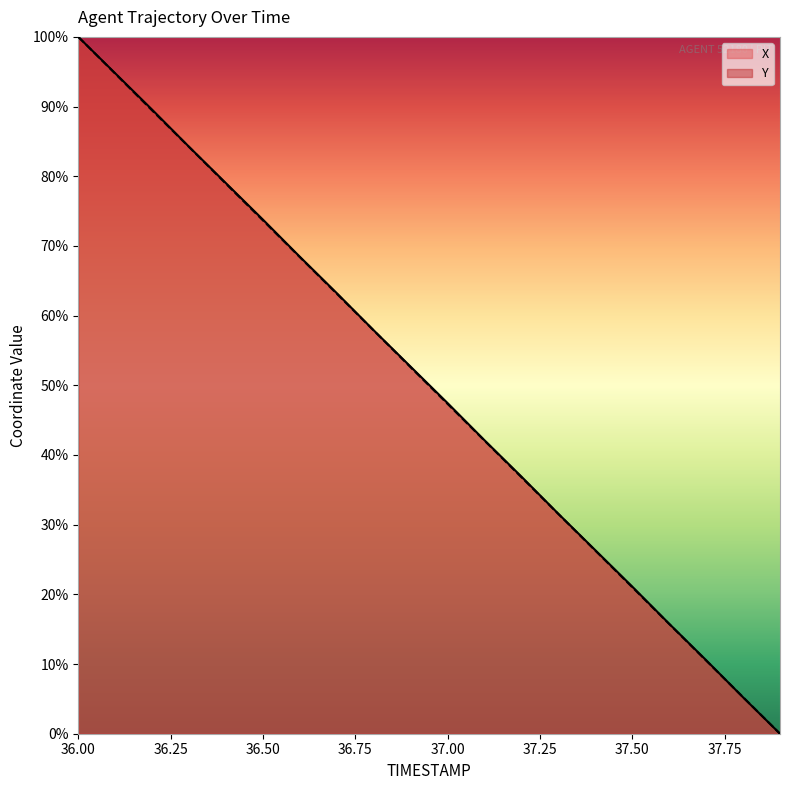

What value does the X series have at 37.50?

21.1